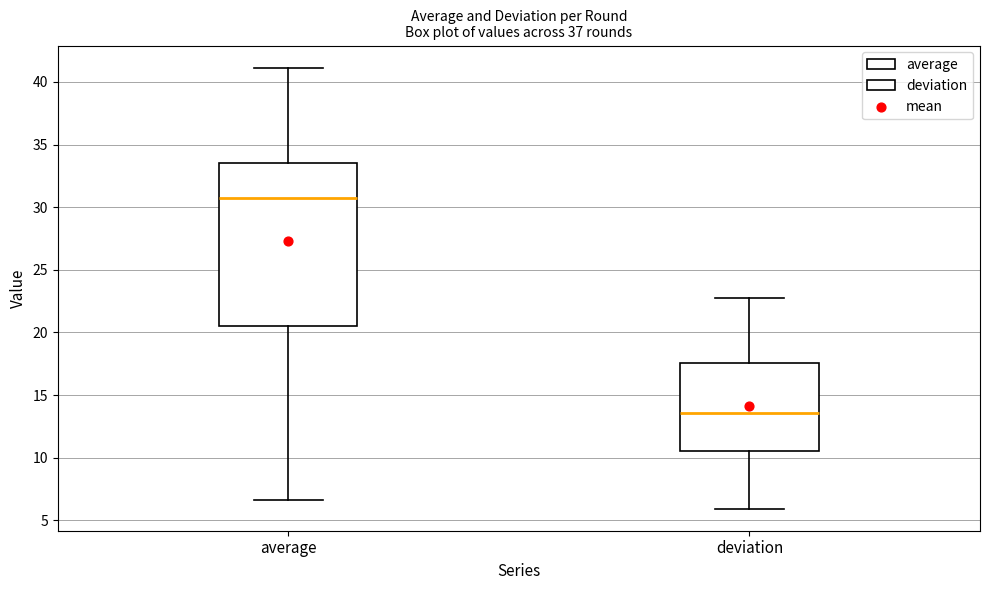

Which box has the lowest median line?

deviation